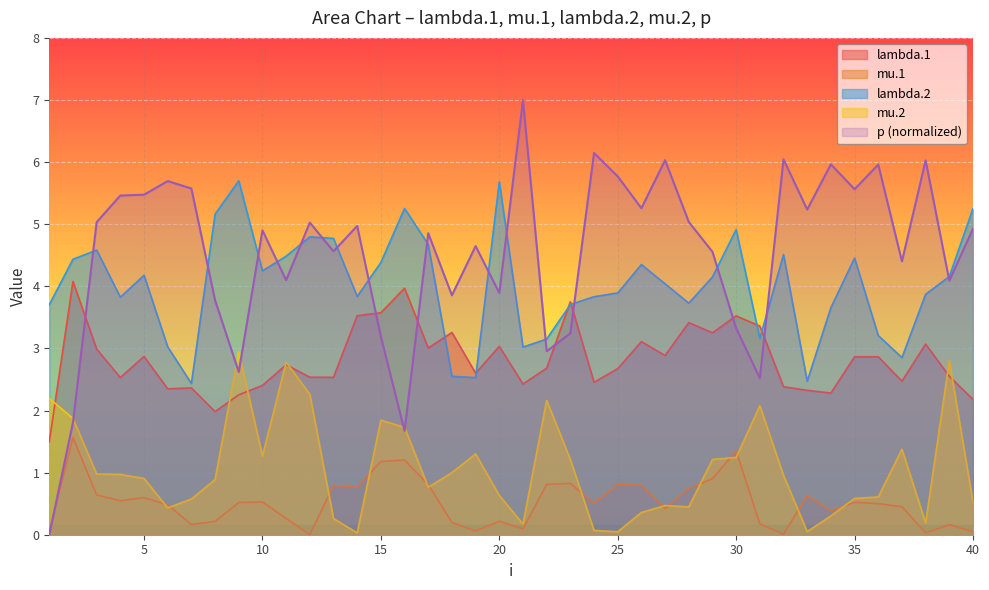

The p series shows 8.2 at 34. True or false?

False